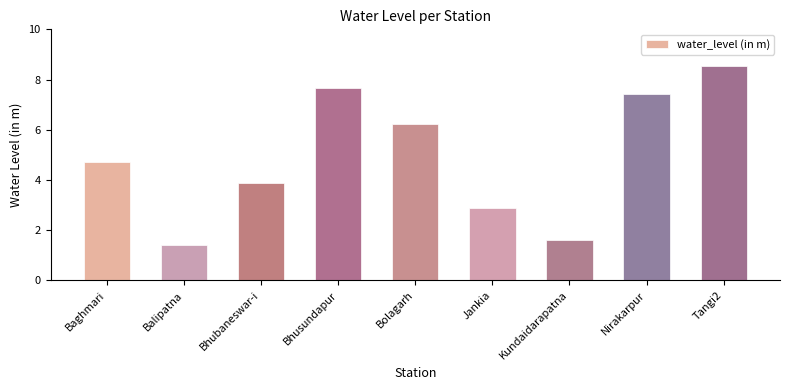

How many series are shown in this chart?

1